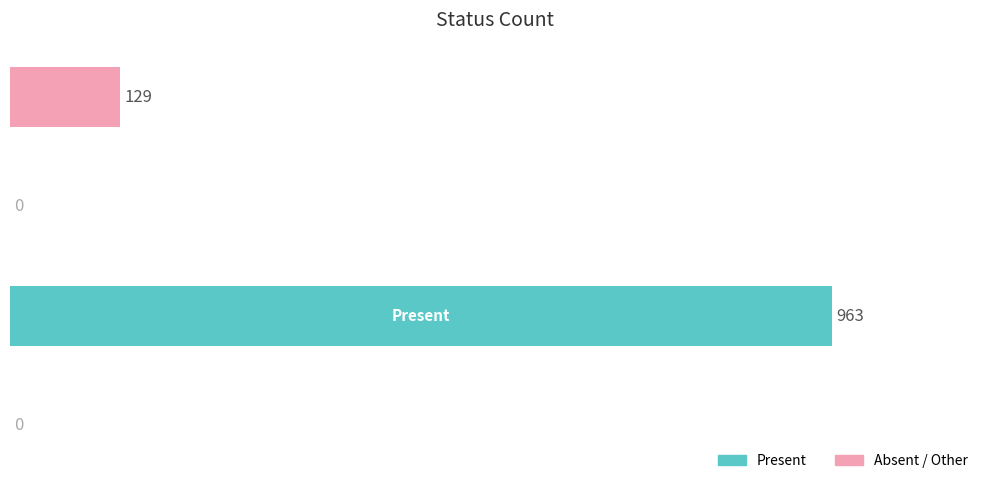

How many values are between 0 and 963?

4